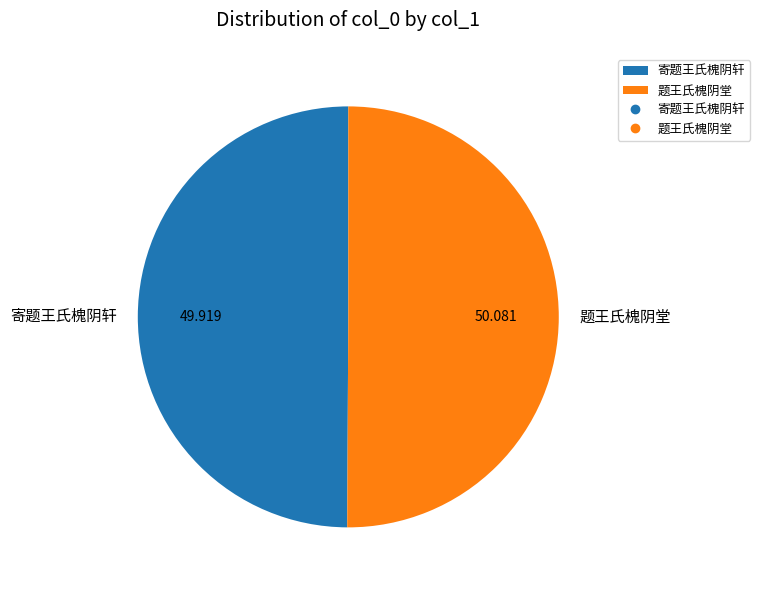

Combined, do 题王氏槐阴堂 and 寄题王氏槐阴轩 account for over 50%?

Yes